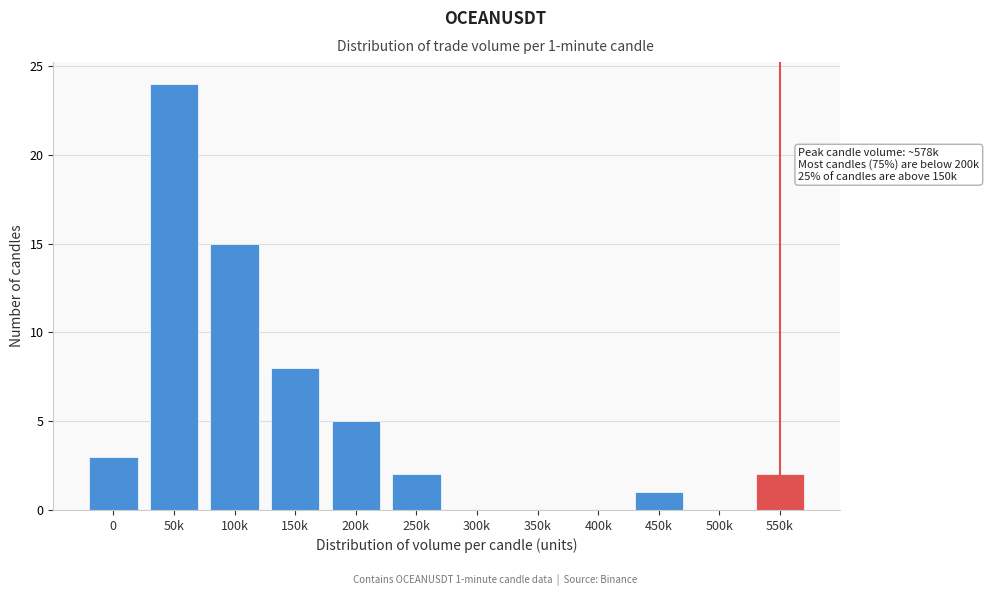

Reading right to left, transcribe all the data shown in this chart.

550k=2	500k=0	450k=1	400k=0	350k=0	300k=0	250k=2	200k=5	150k=8	100k=15	50k=24	0=3